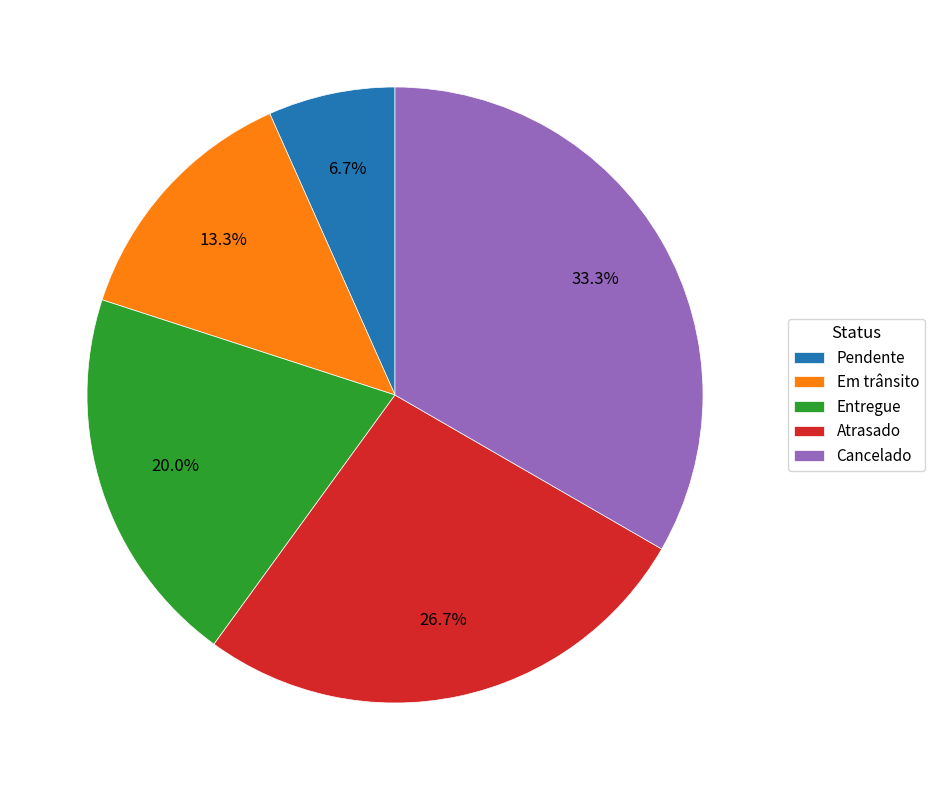

To the nearest percent, what is the average slice percentage?

20%